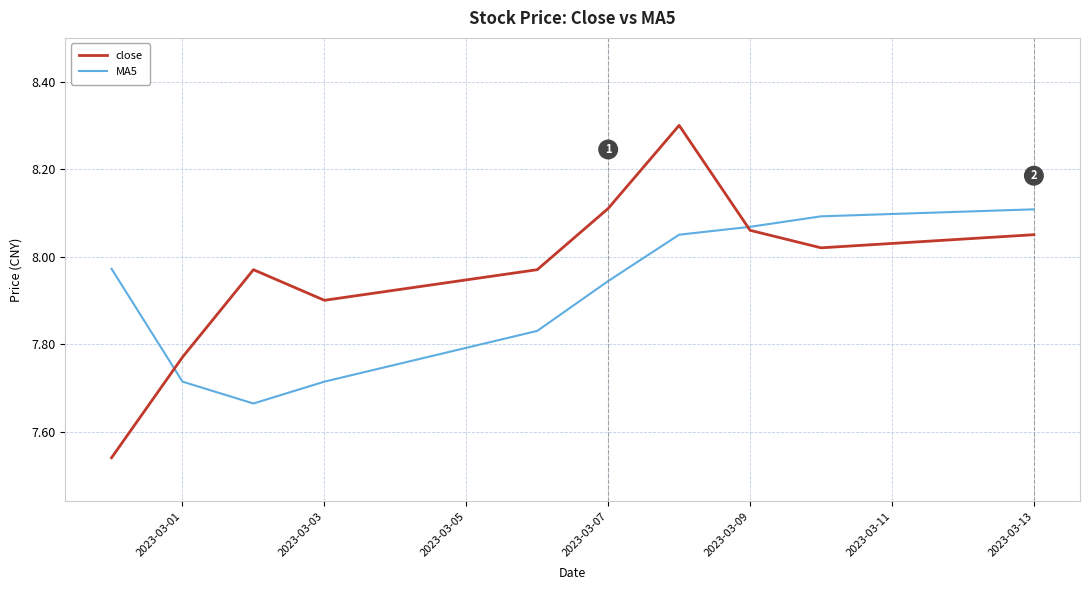

Count the number of categories in the chart.

10